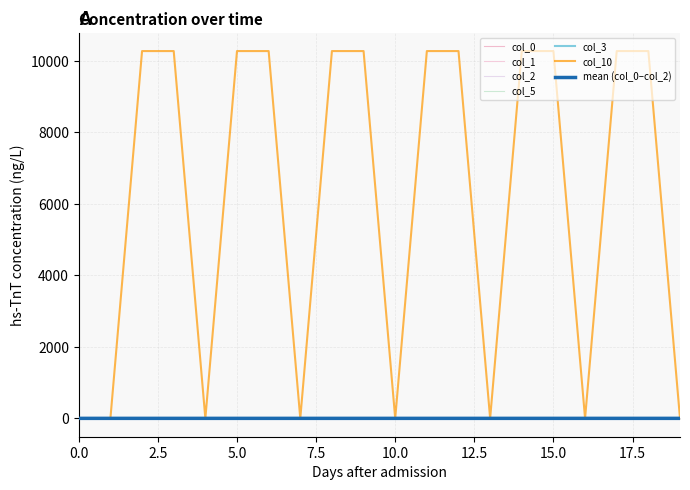

True or false: col_10 and col_3 intersect in this chart.

True